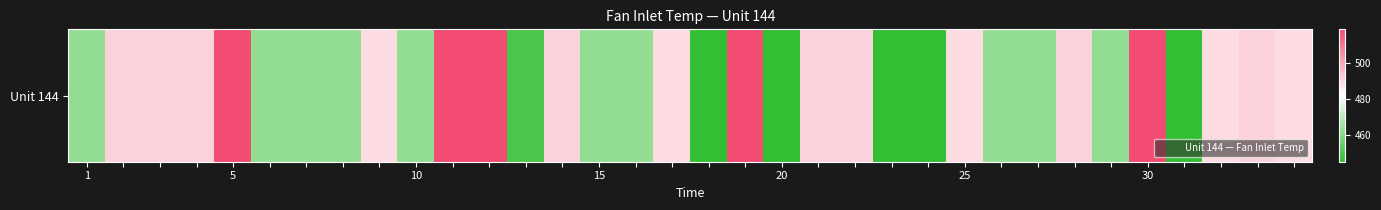

What is the difference between the second highest and minimum values?

73.7